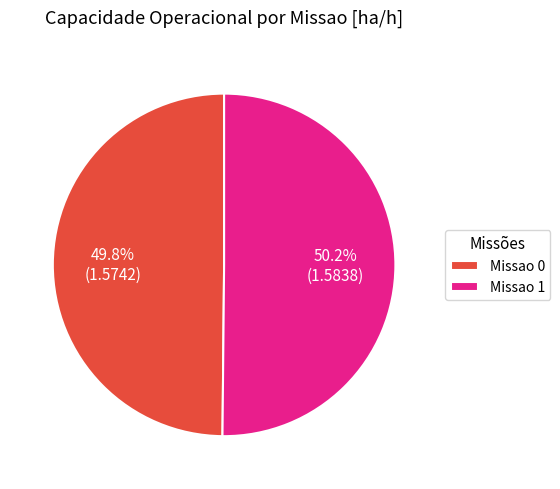

What percentage is NOT represented by Missao 0?

50.2%